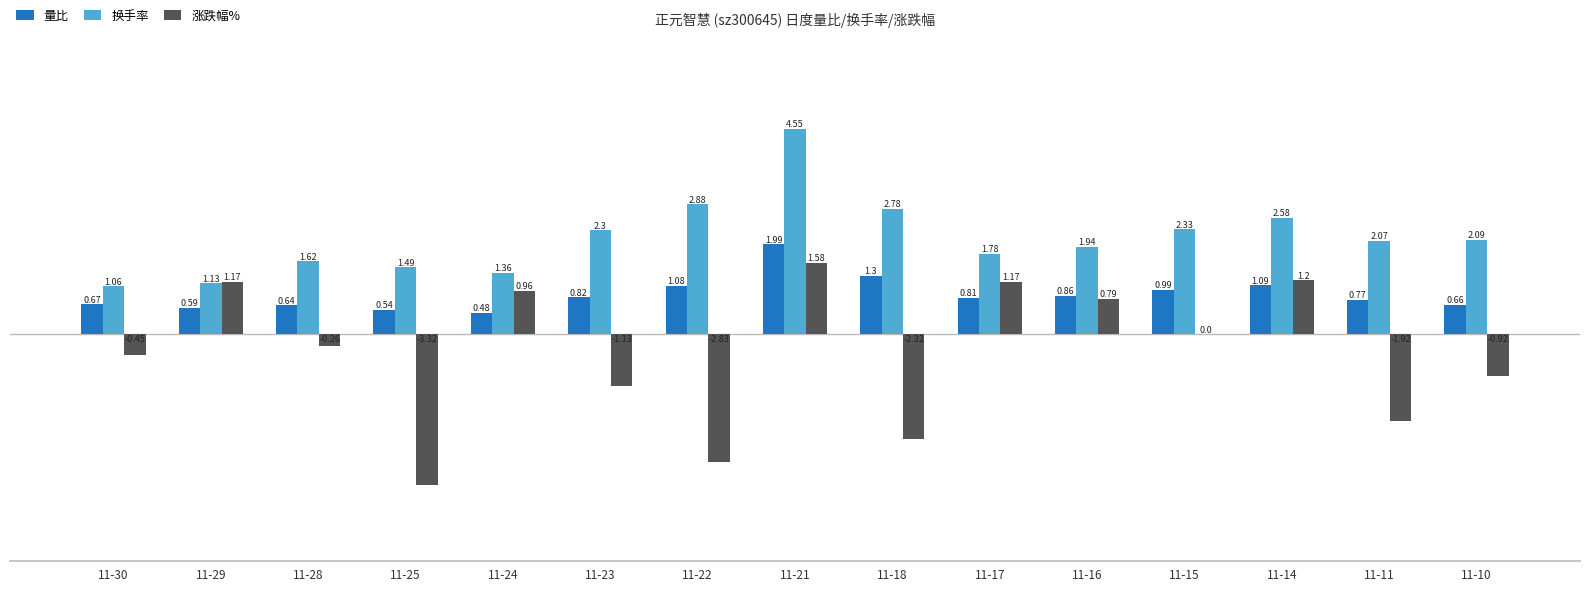

Is the value of 换手率 at 11-17 greater than the value of 涨跌幅% at 11-16?

Yes